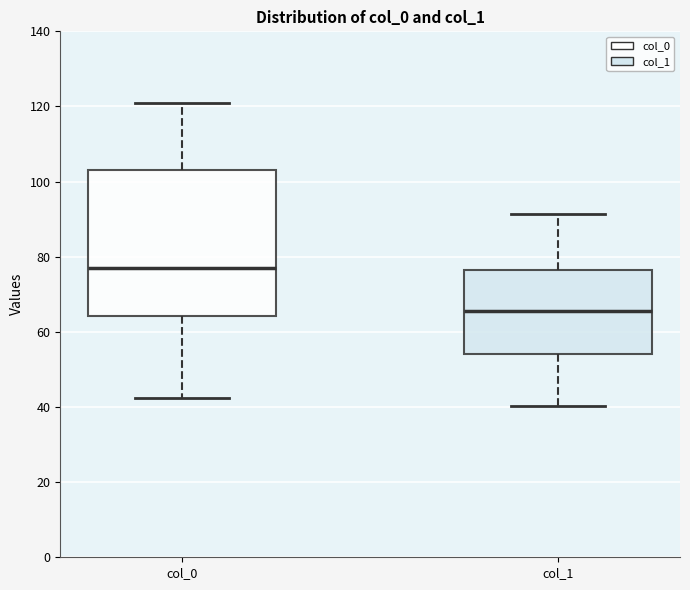

Comparing the boxes themselves (not the whiskers), which one is the tallest?

col_0